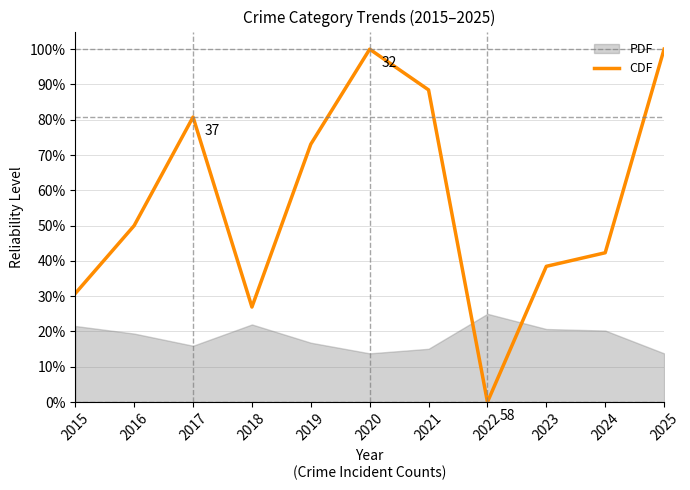

True or false: the data shows 0.2 at 2018.

False